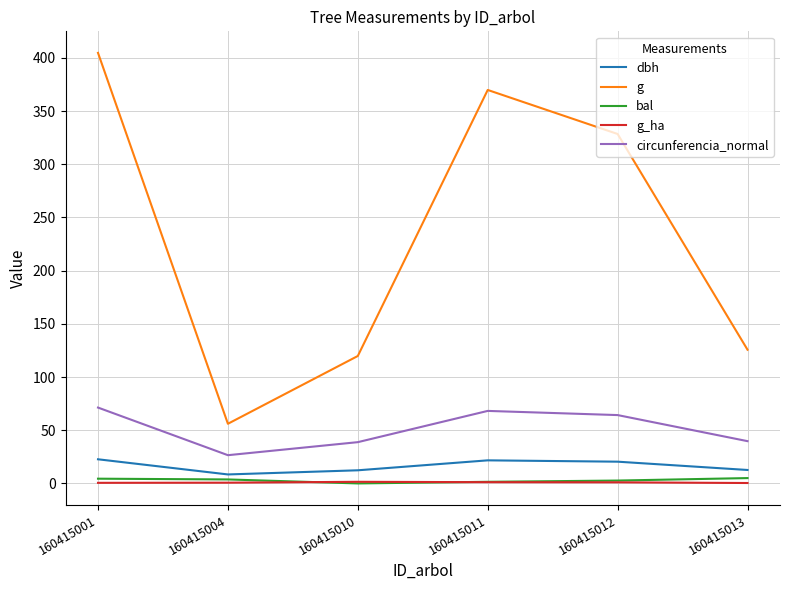

Is the value of bal at 160415010 greater than the value of circunferencia_normal at 160415001?

No